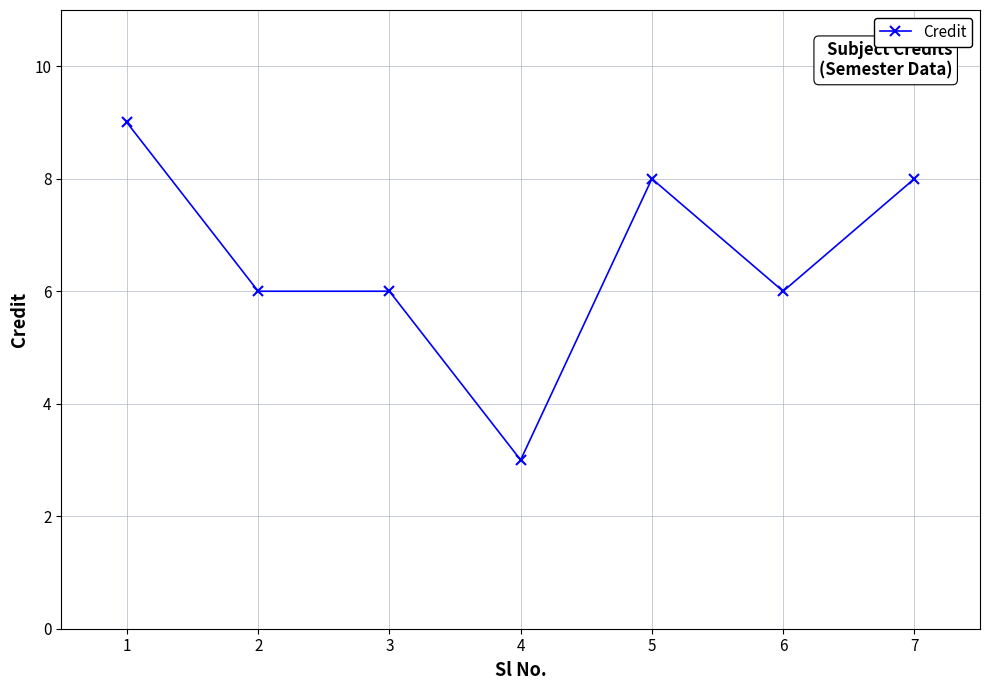

Reading right to left, transcribe all the data shown in this chart.

8	6	8	3	6	6	9